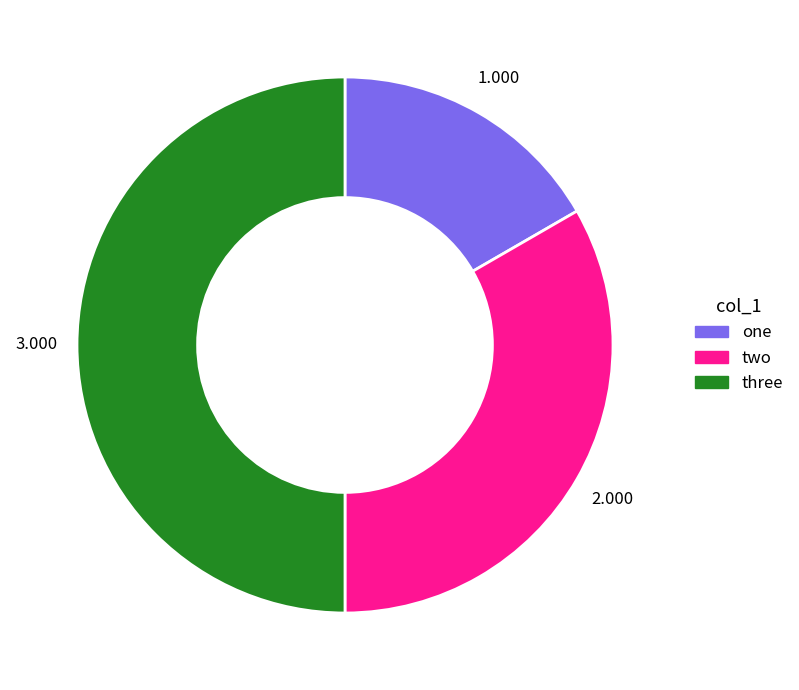

What is the smallest slice in the pie chart?

one